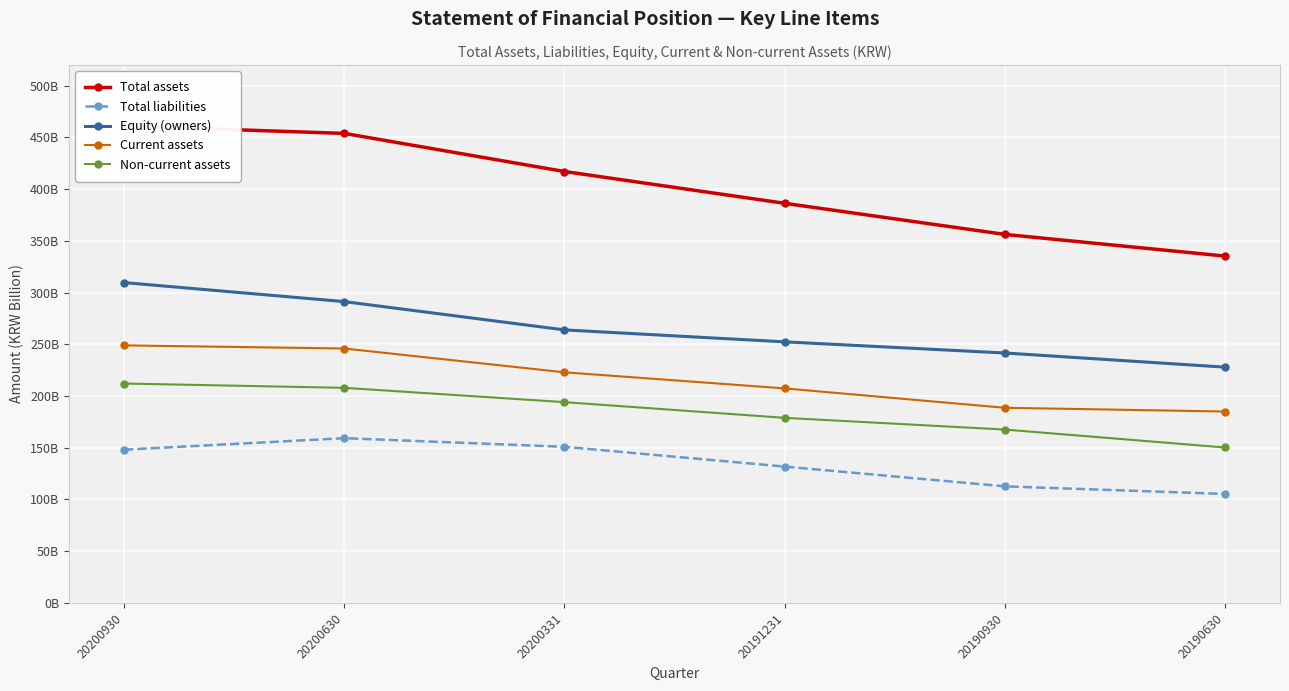

What is the difference between the second highest and second lowest values in the Non-current assets series?

40338675965